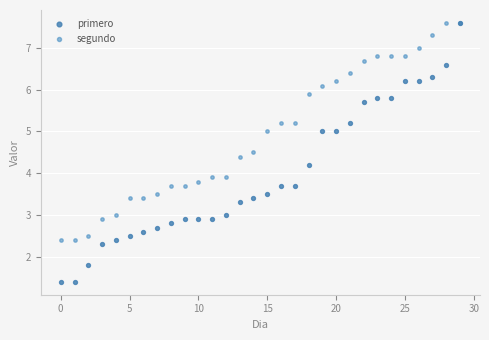

Which series has the widest spread of Y values?

primero